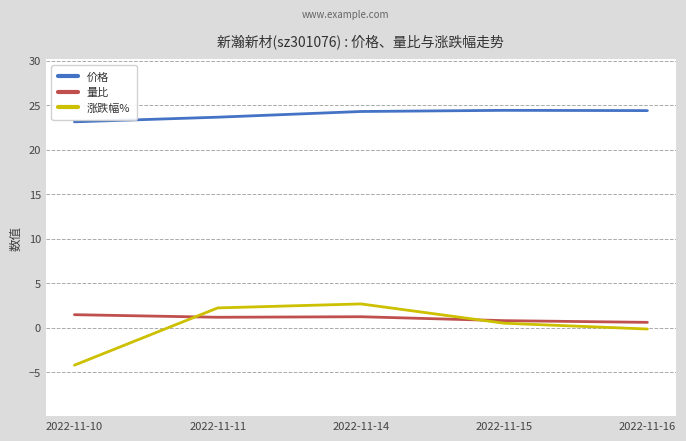

Which series has the largest range (max minus min)?

涨跌幅%